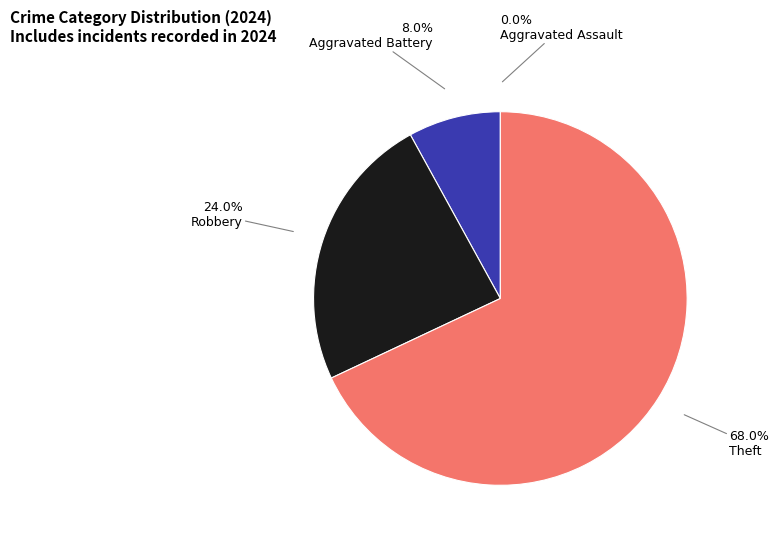

To the nearest percent, what is the difference between the largest and smallest slice percentages?

68%